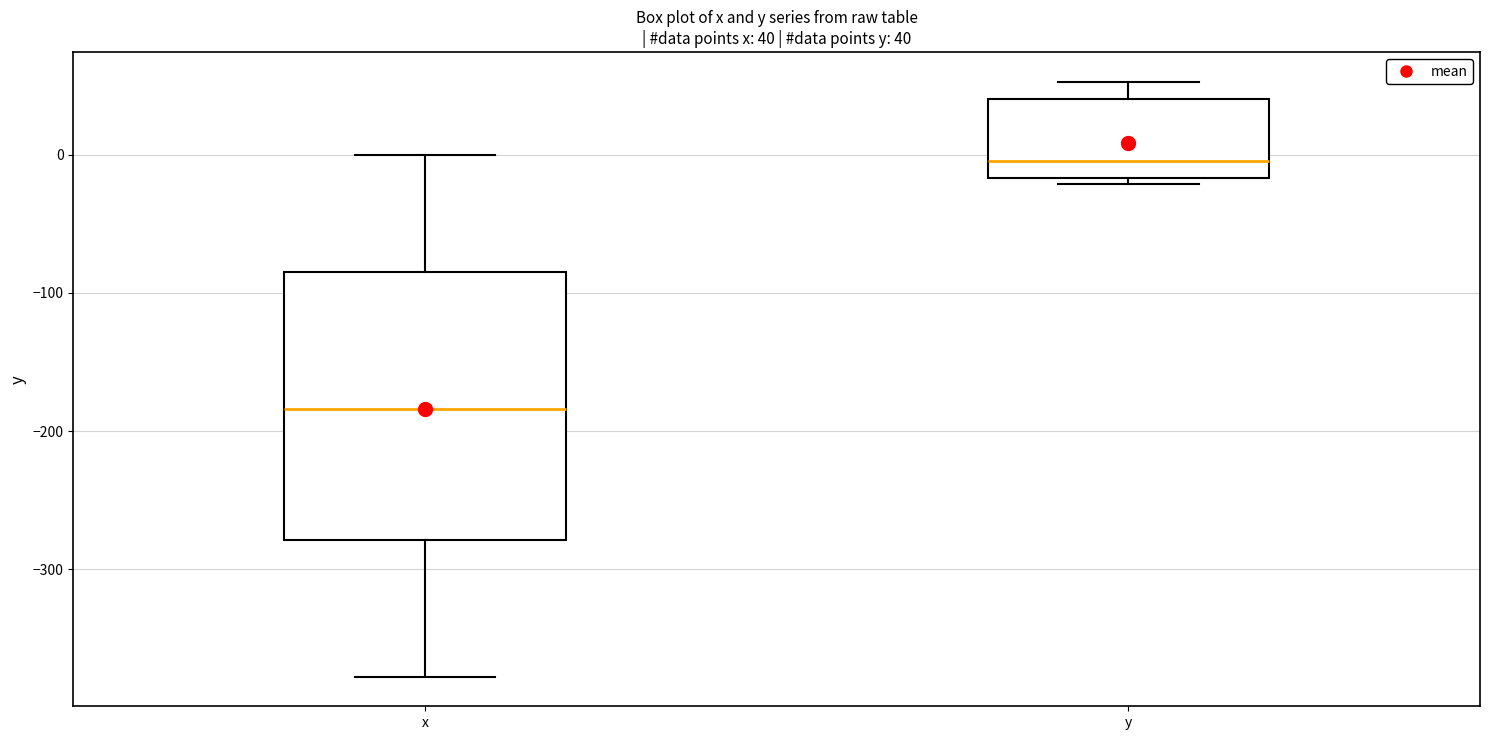

Which box's median line is the lowest?

x